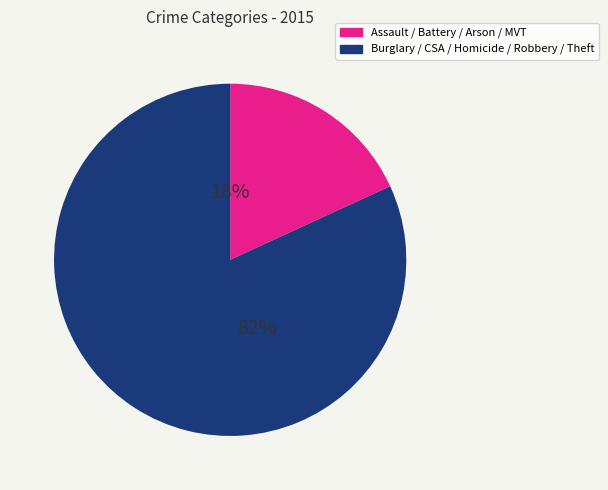

Is there a majority slice in this chart?

Yes